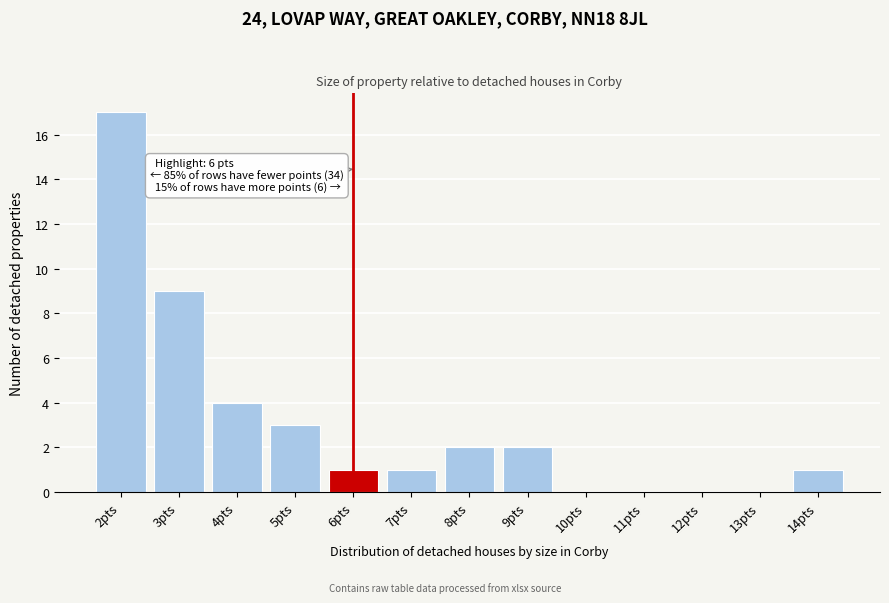

Reading left to right, transcribe all the data shown in this chart.

2pts=17	3pts=9	4pts=4	5pts=3	6pts=1	7pts=1	8pts=2	9pts=2	10pts=0	11pts=0	12pts=0	13pts=0	14pts=1